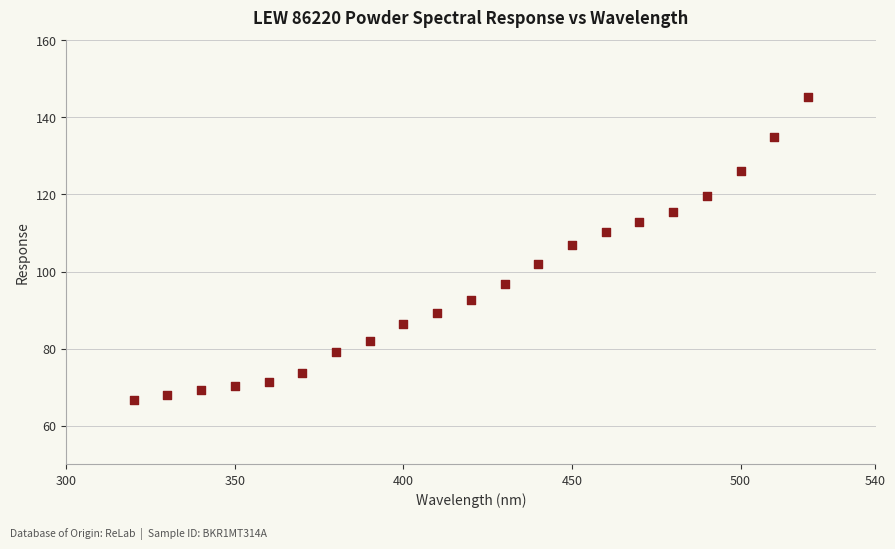

What is the range of X values (max minus min)?

200.0